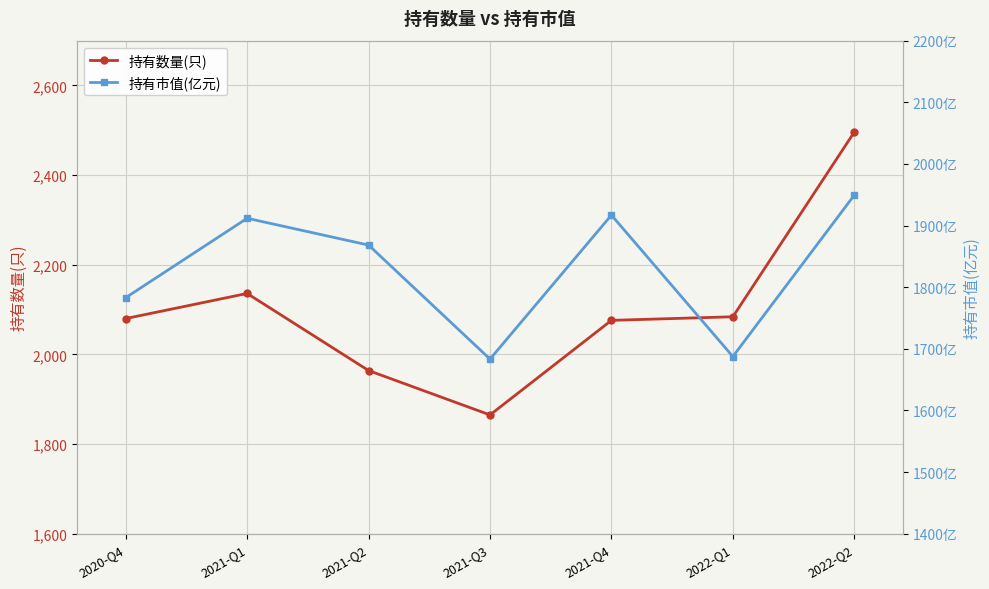

Where is 持有数量(只) nearest to the value 2180?

2021-Q1